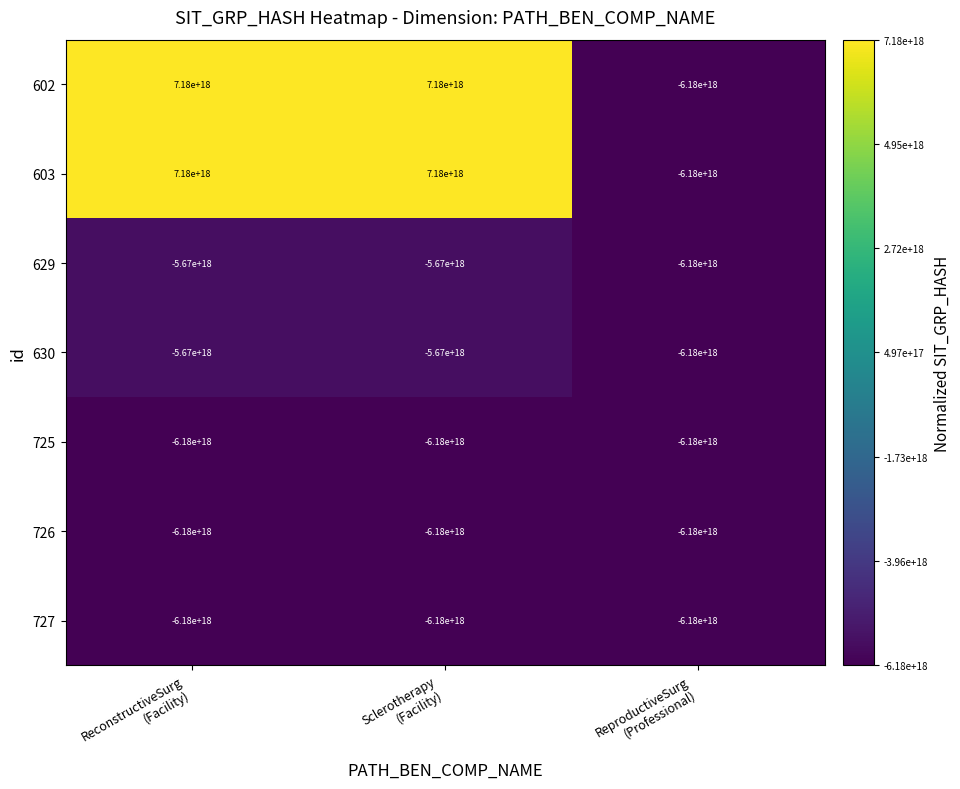

At how many categories does at least one series exceed 0?

2